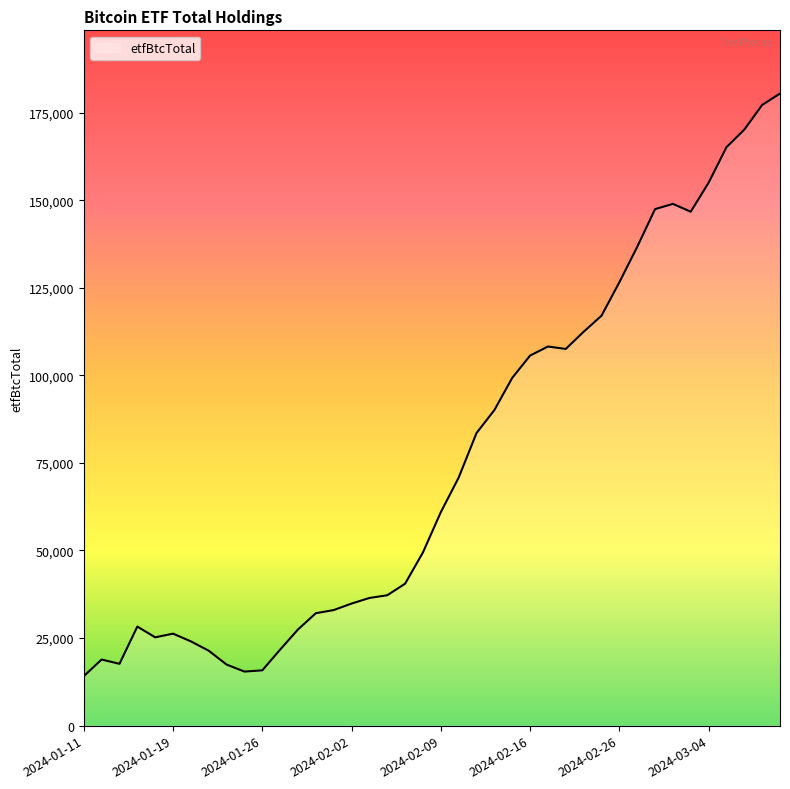

What is the maximum value shown in the chart?

180432.5